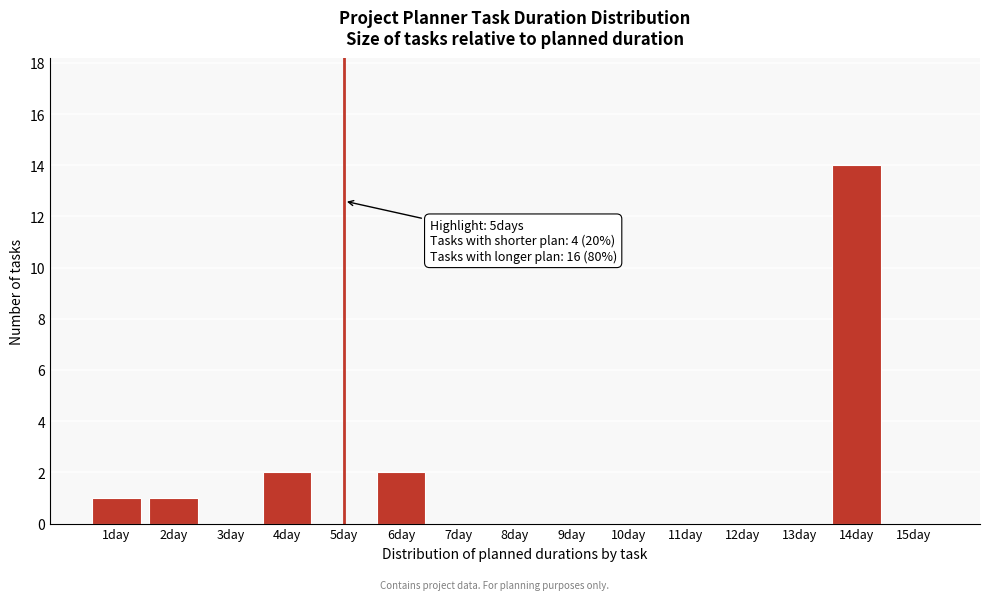

Reading left to right, list all the values displayed in this chart.

1day=1	2day=1	3day=0	4day=2	5day=0	6day=2	7day=0	8day=0	9day=0	10day=0	11day=0	12day=0	13day=0	14day=14	15day=0